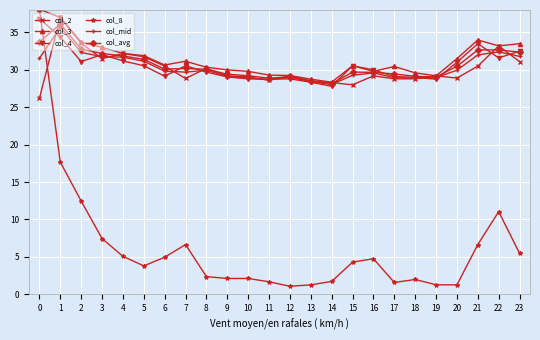

True or false: col_3 has a value of 59.4 at 23.

False